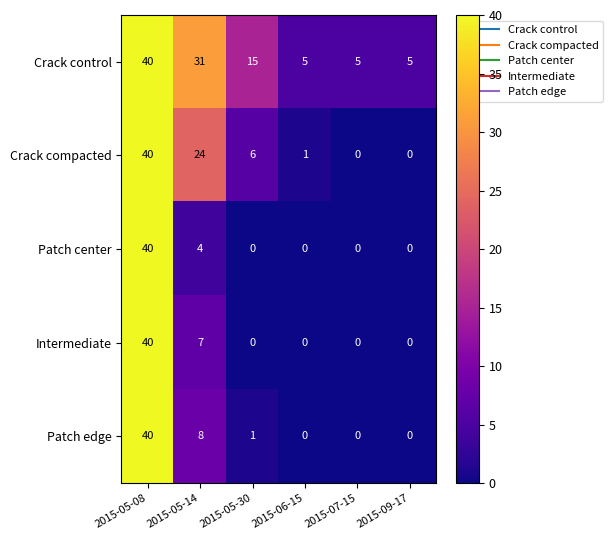

Which series has the largest total across all categories?

Crack control